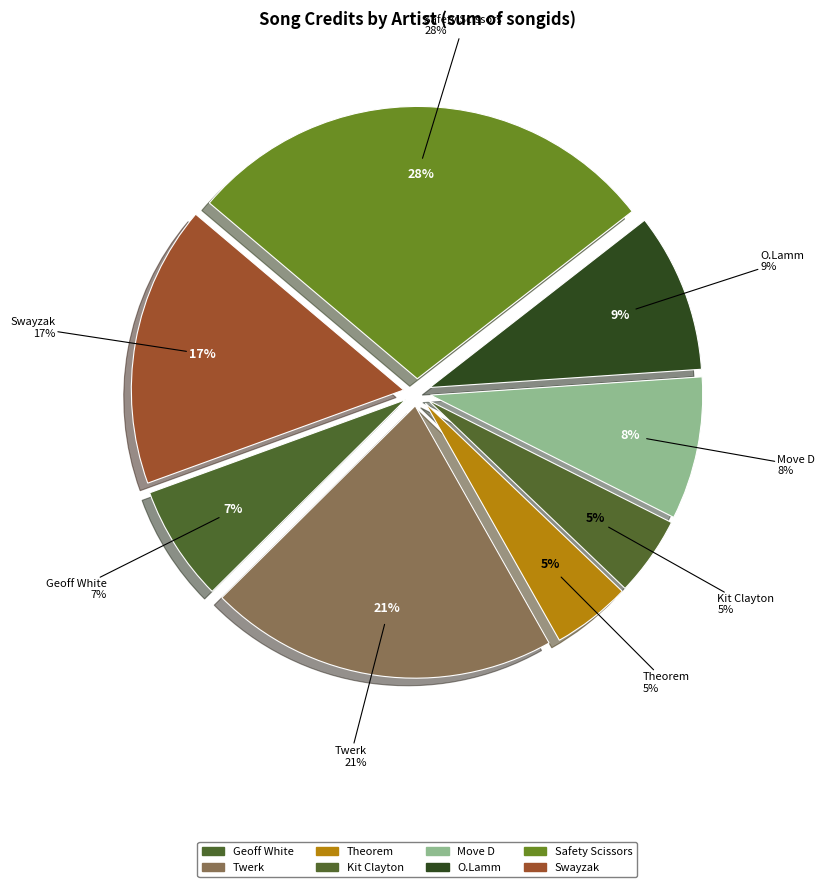

Rank the categories by value from highest to lowest.

Safety Scissors, Twerk, Swayzak, O.Lamm, Move D, Geoff White, Kit Clayton, Theorem